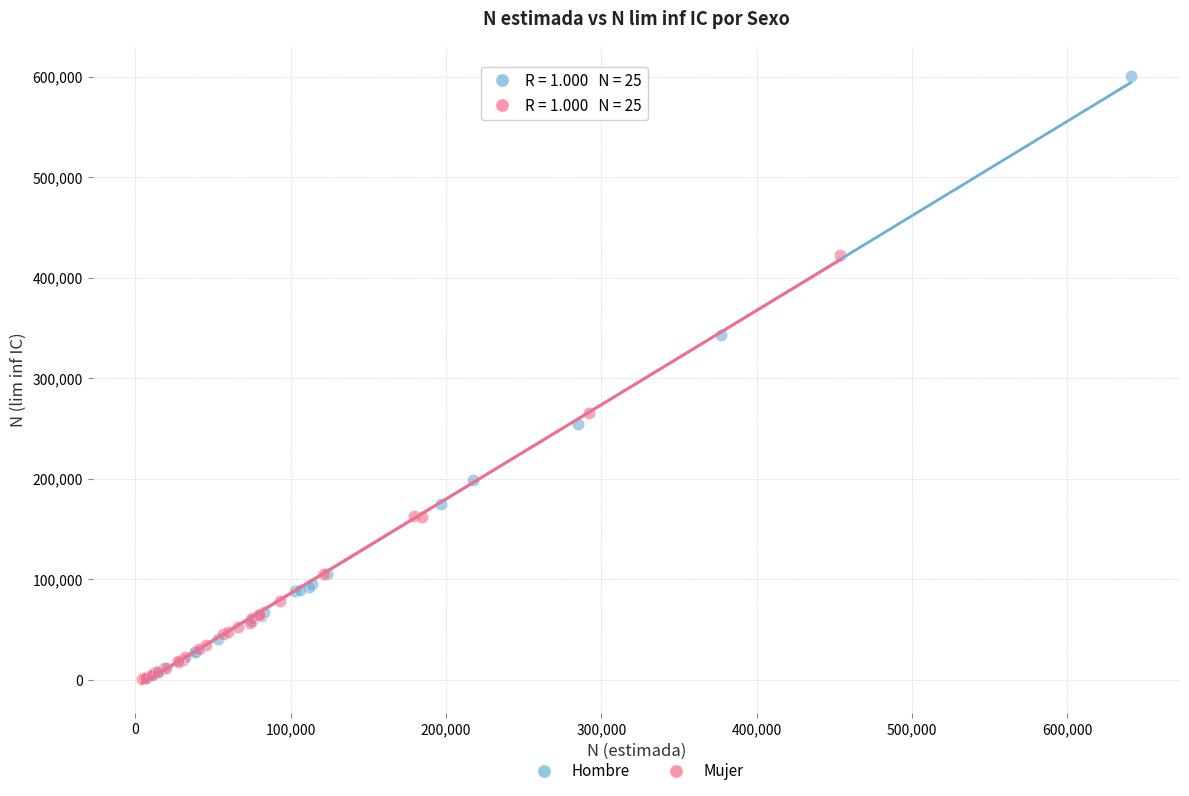

Which series has the largest Y range (max minus min)?

Hombre